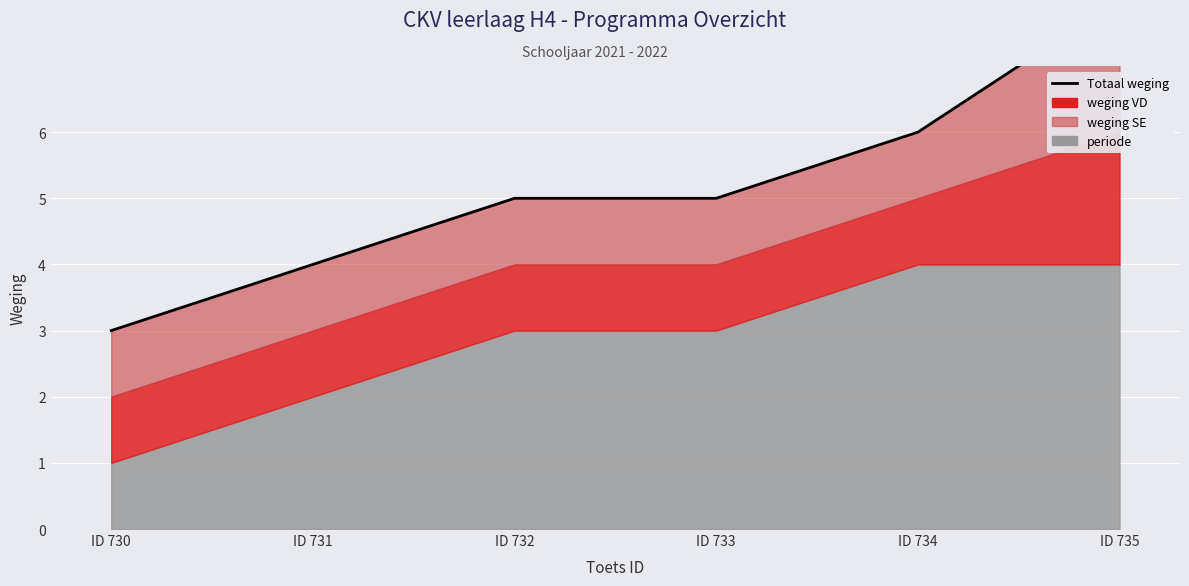

What is the average value?

5